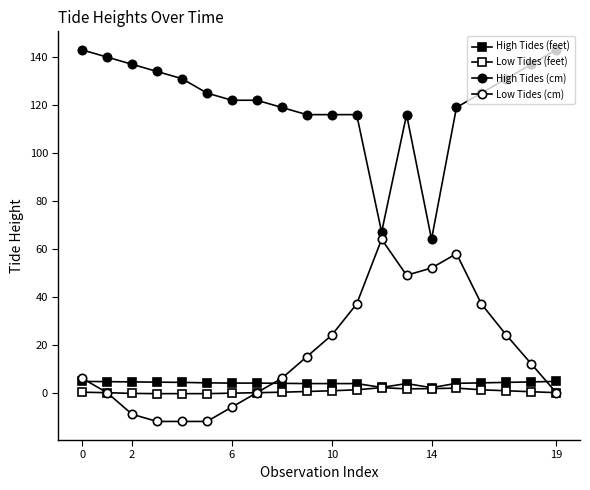

Reading right to left, transcribe all the data shown in this chart.

High Tides (feet): 4.7	4.5	4.3	4.1	3.9	2.1	3.8	2.2	3.8	3.8	3.8	3.9	4.0	4.0	4.1	4.3	4.4	4.5	4.6	4.7
Low Tides (feet): 0.0	0.4	0.8	1.2	1.9	1.7	1.6	2.1	1.2	0.8	0.5	0.2	0.0	-0.2	-0.4	-0.4	-0.4	-0.3	0.0	0.2
High Tides (cm): 143.0	137.0	131.0	125.0	119.0	64.0	116.0	67.0	116.0	116.0	116.0	119.0	122.0	122.0	125.0	131.0	134.0	137.0	140.0	143.0
Low Tides (cm): 0.0	12.0	24.0	37.0	58.0	52.0	49.0	64.0	37.0	24.0	15.0	6.0	0.0	-6.0	-12.0	-12.0	-12.0	-9.0	0.0	6.0